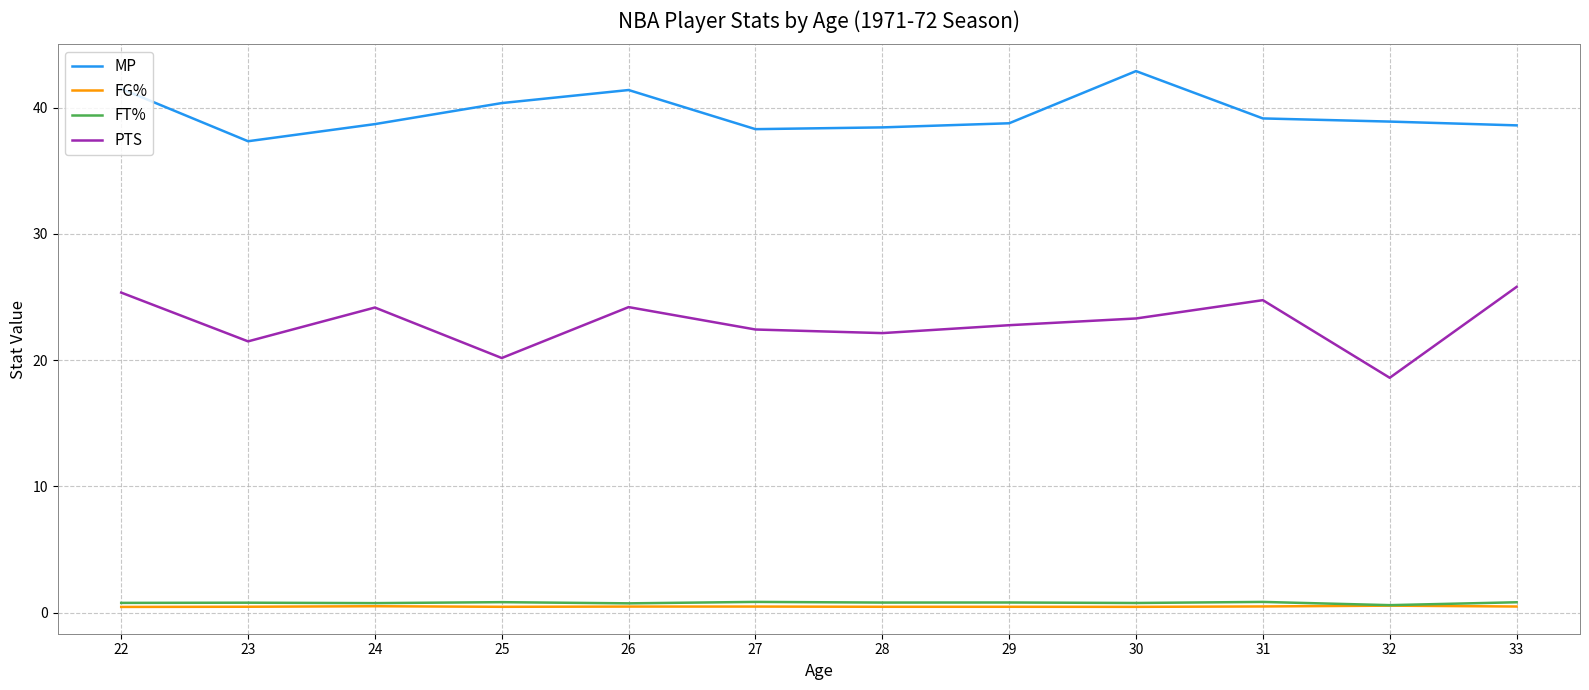

True or false: PTS and FG% intersect in this chart.

False